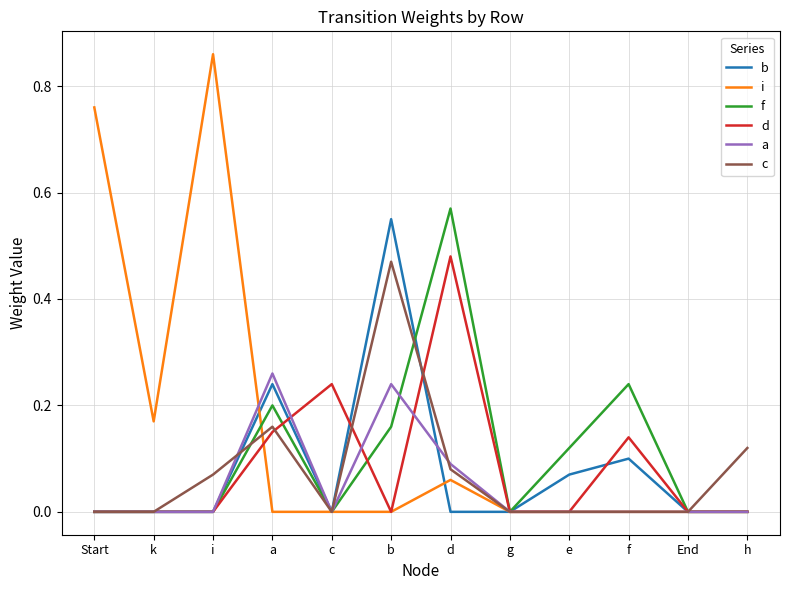

Between b and g, which series saw the biggest shift?

b